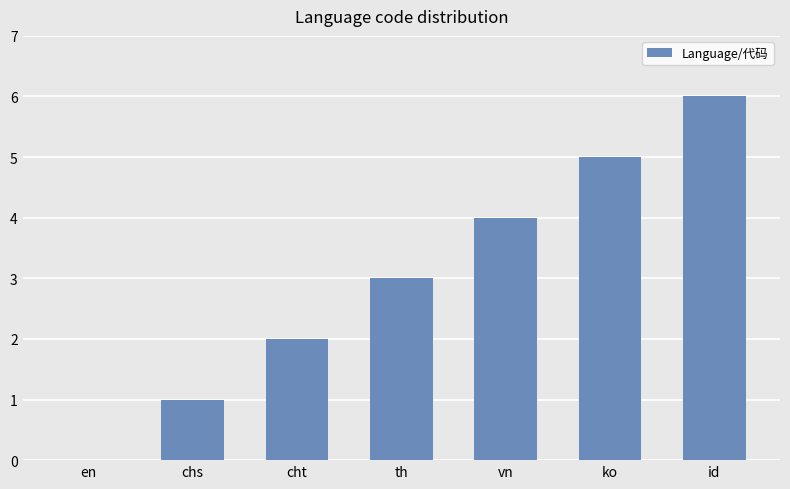

Reading left to right, what are all the values shown in this chart?

0	1	2	3	4	5	6